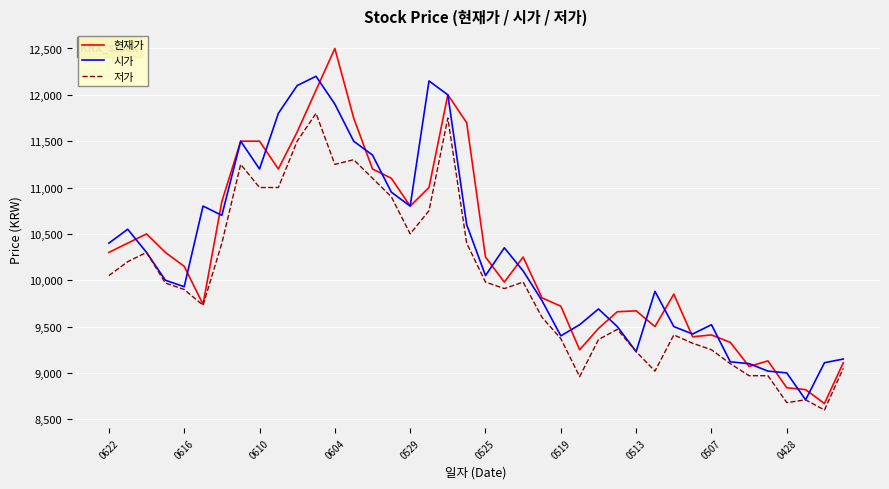

Which series has the largest range (max minus min)?

현재가